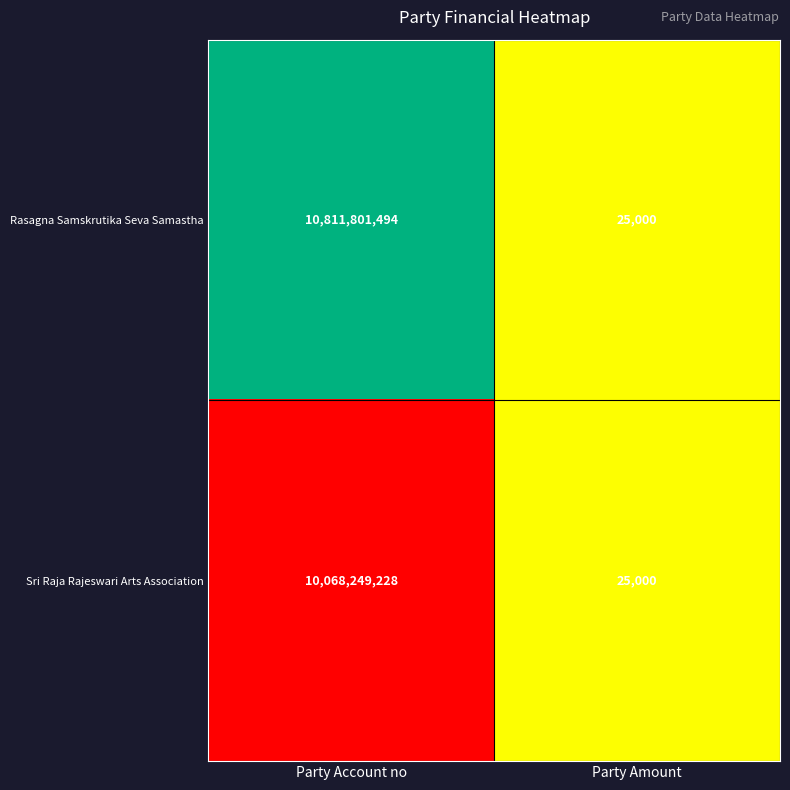

What is the approximate value of Rasagna Samskrutika Seva Samastha at Party Account no, to the nearest 10?

10811801490